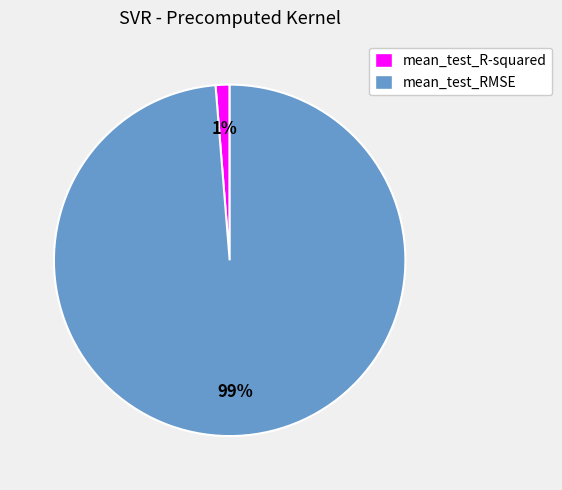

Combined, do mean_test_RMSE and mean_test_R-squared account for over 50%?

Yes